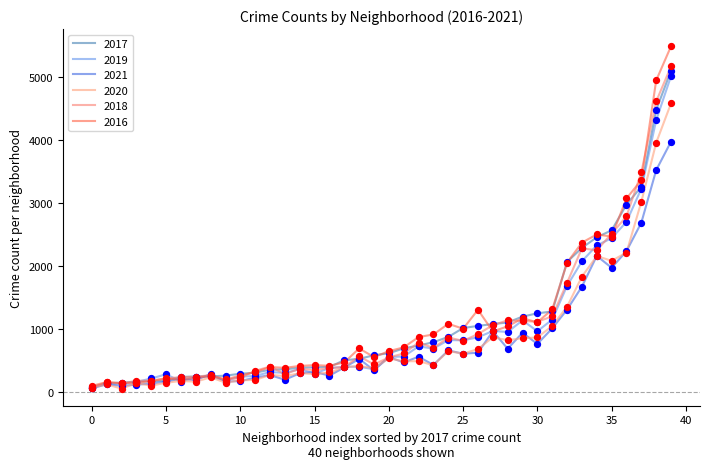

What are all the series names shown in the legend?

2017, 2019, 2021, 2020, 2018, 2016